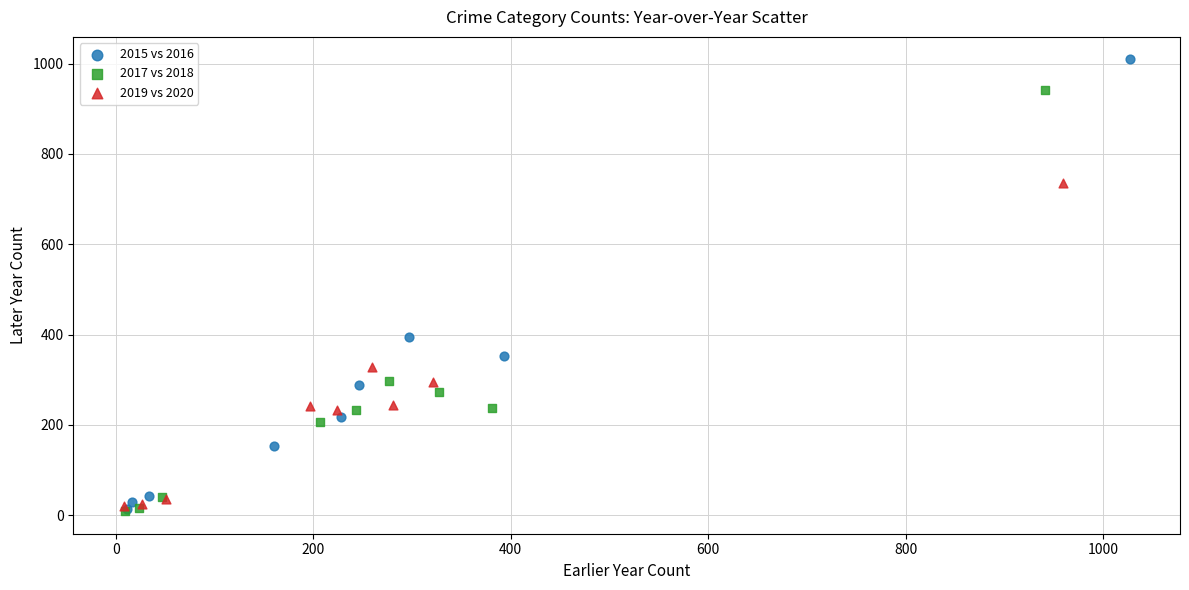

Which series reaches the maximum Y coordinate?

2015 vs 2016